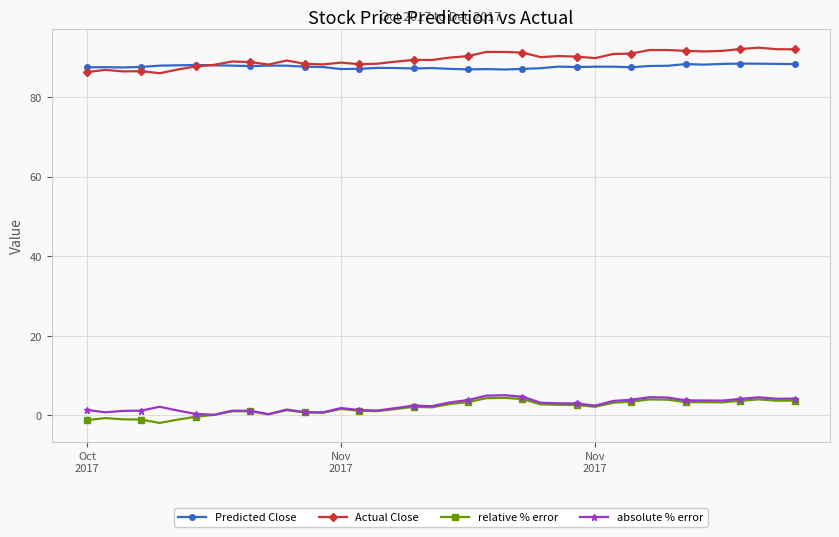

True or false: relative % error and Predicted Close intersect in this chart.

False